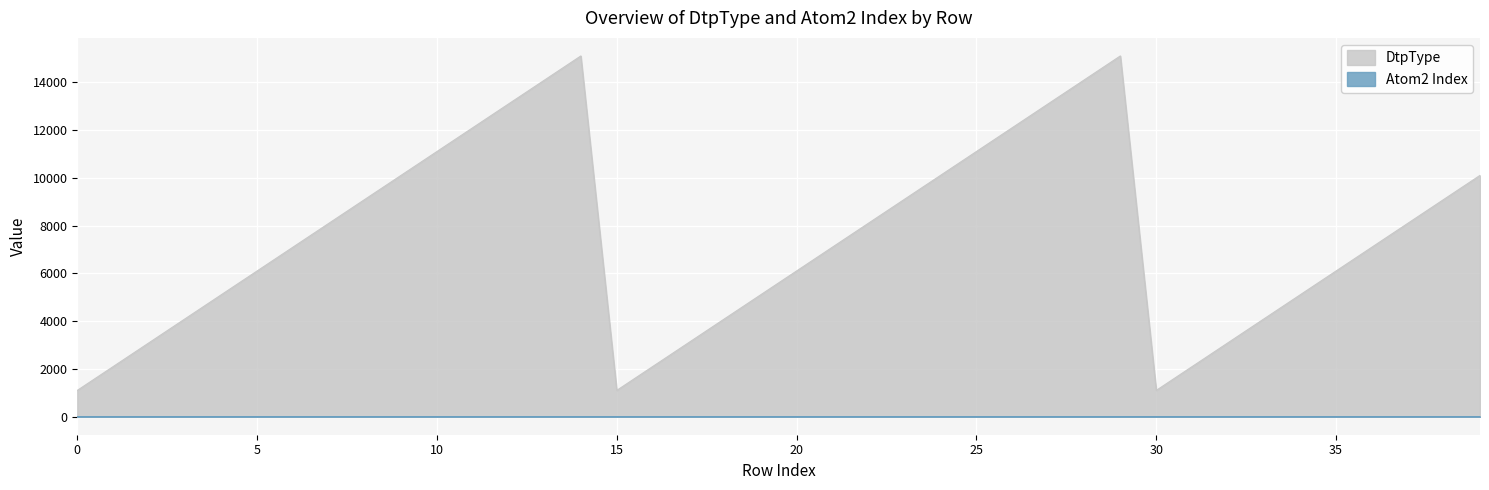

Which series has the largest range (max minus min)?

DtpType